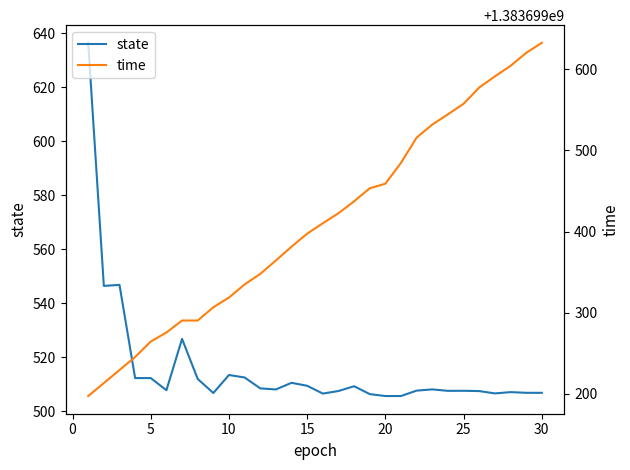

At how many categories does at least one series exceed 1050319523?

30